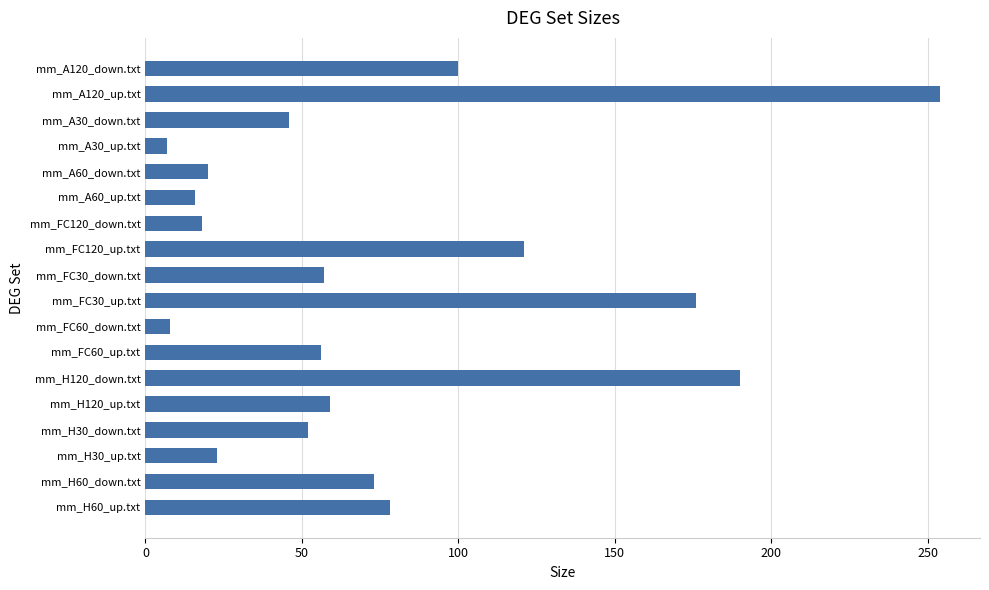

What is the maximum value shown in the chart?

254